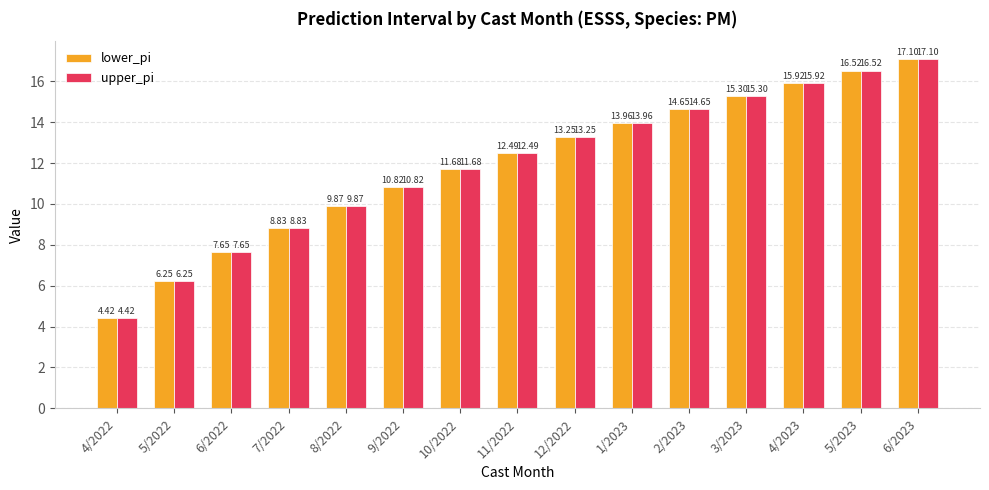

How many groups of bars are there?

15